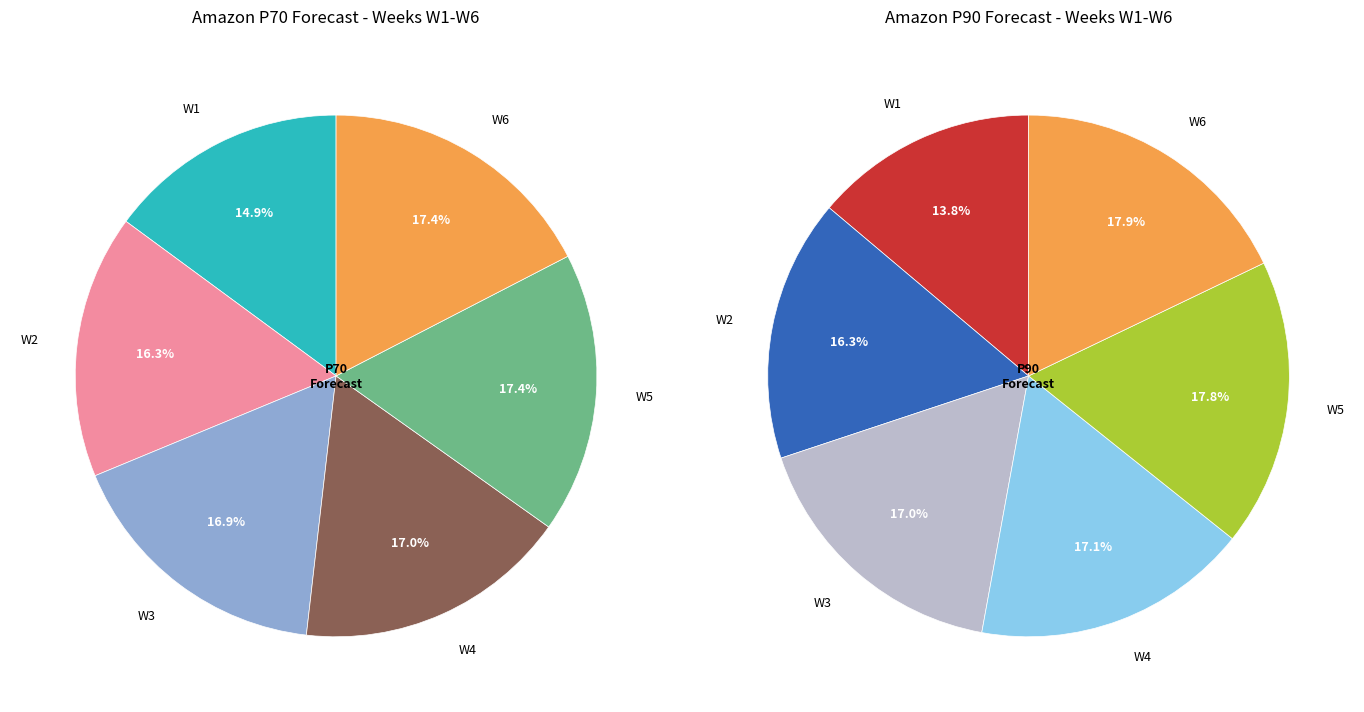

How many segments does this pie chart have?

12